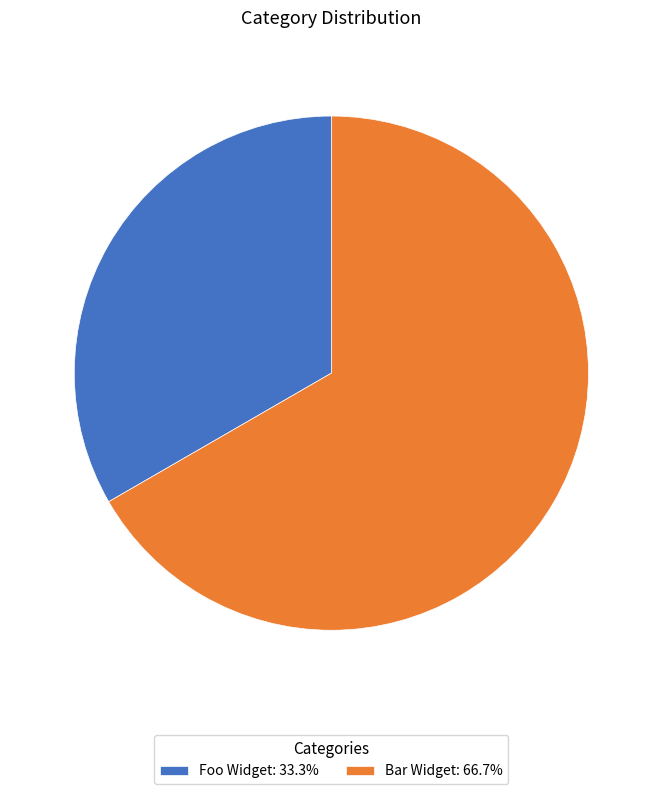

Which category has the biggest portion of the pie?

Bar Widget